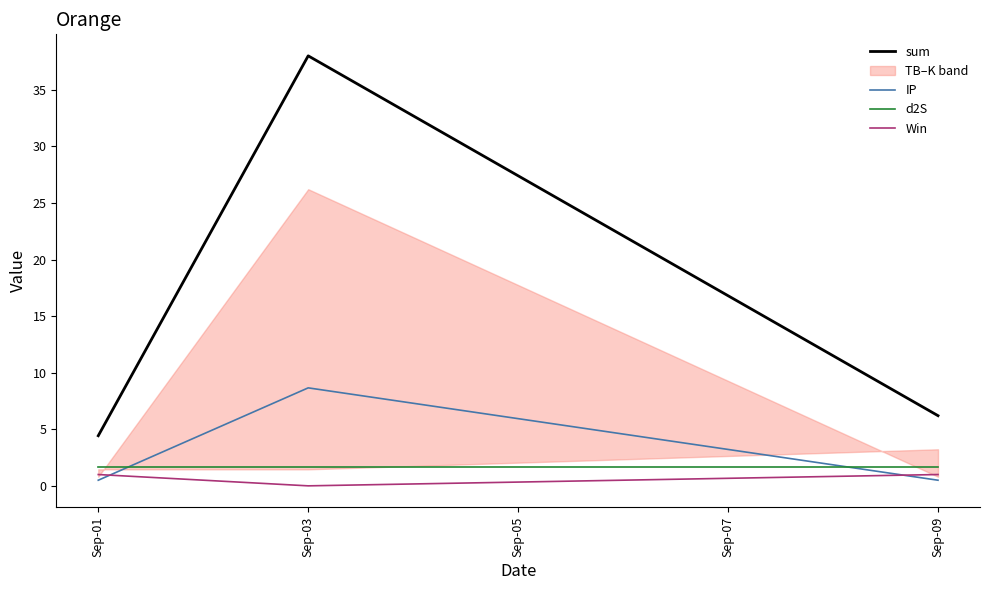

Which category has the highest value in the Win series?

Sep-01